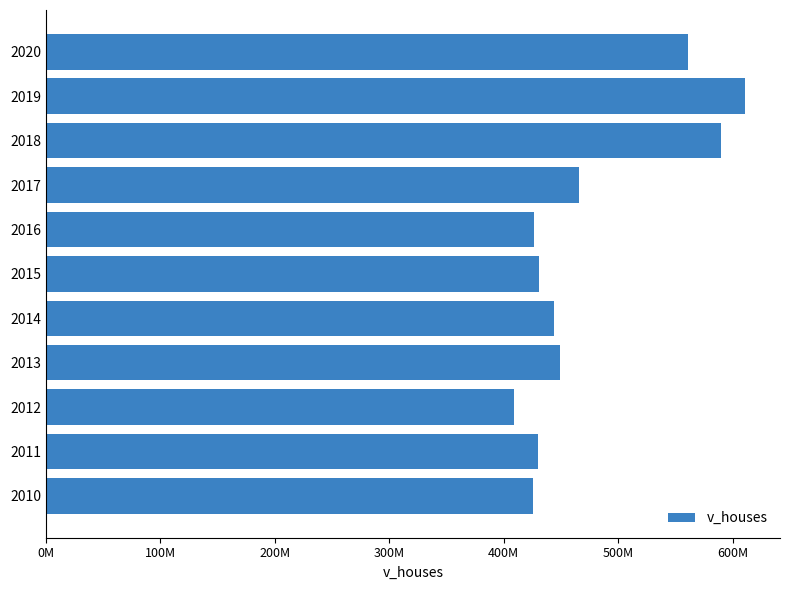

Are the bars horizontal?

Yes